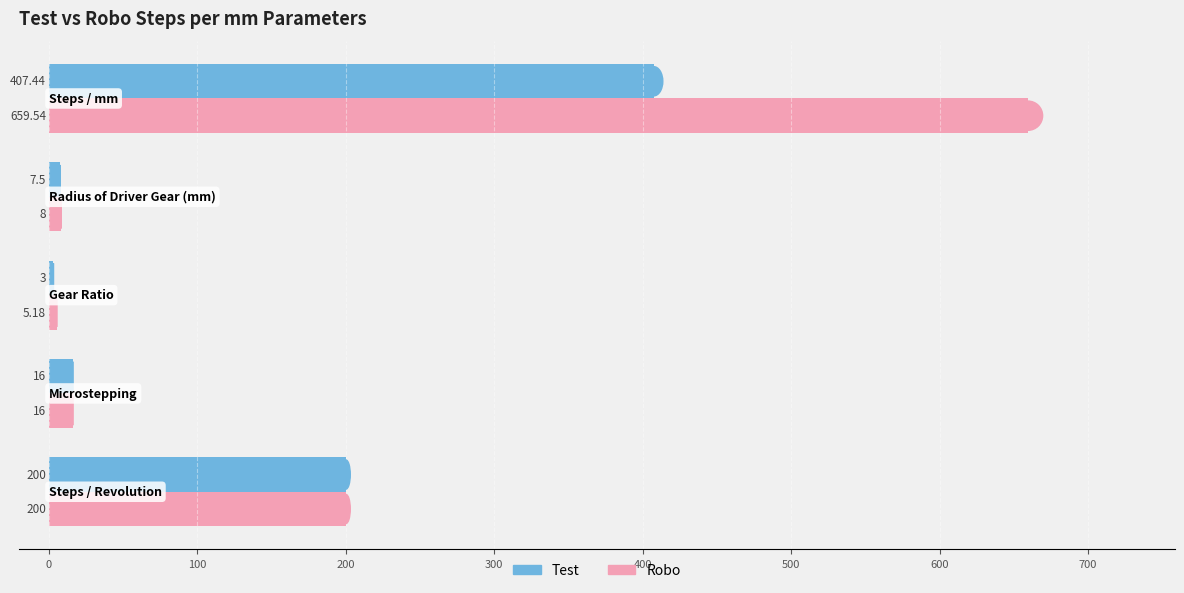

Which series has the largest total across all categories?

Robo